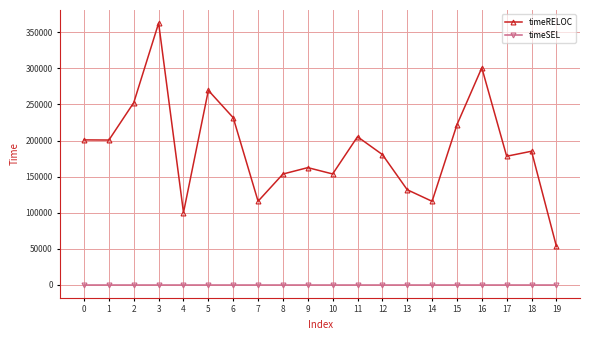

At which label does timeRELOC reach its minimum?

19